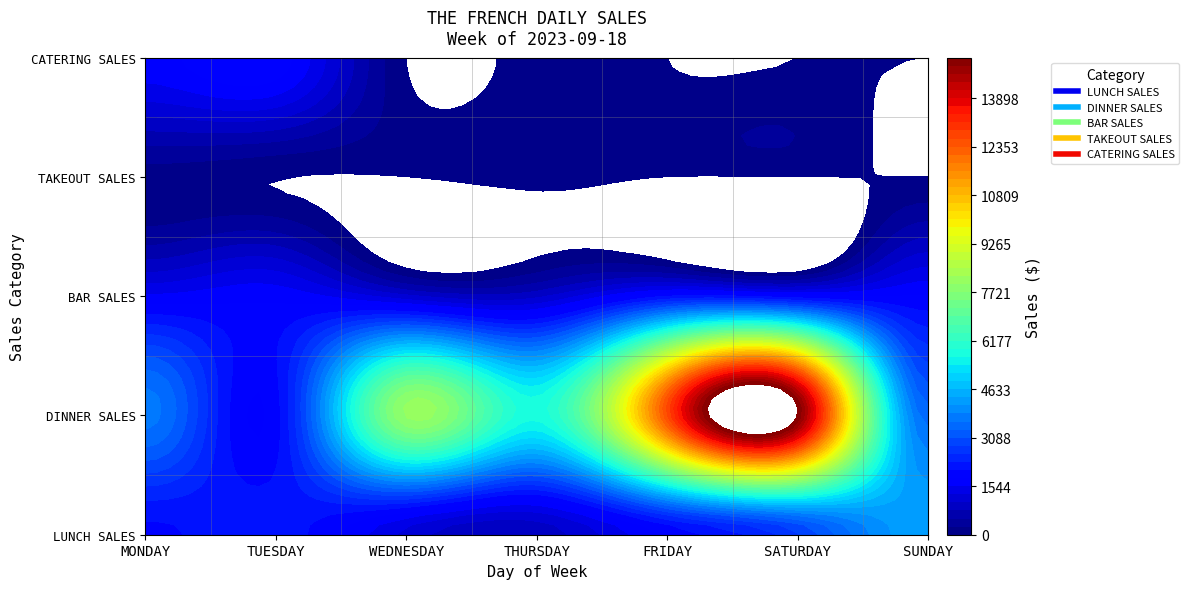

At WEDNESDAY, list the series in order from largest to smallest.

DINNER SALES, LUNCH SALES, BAR SALES, TAKEOUT SALES, CATERING SALES